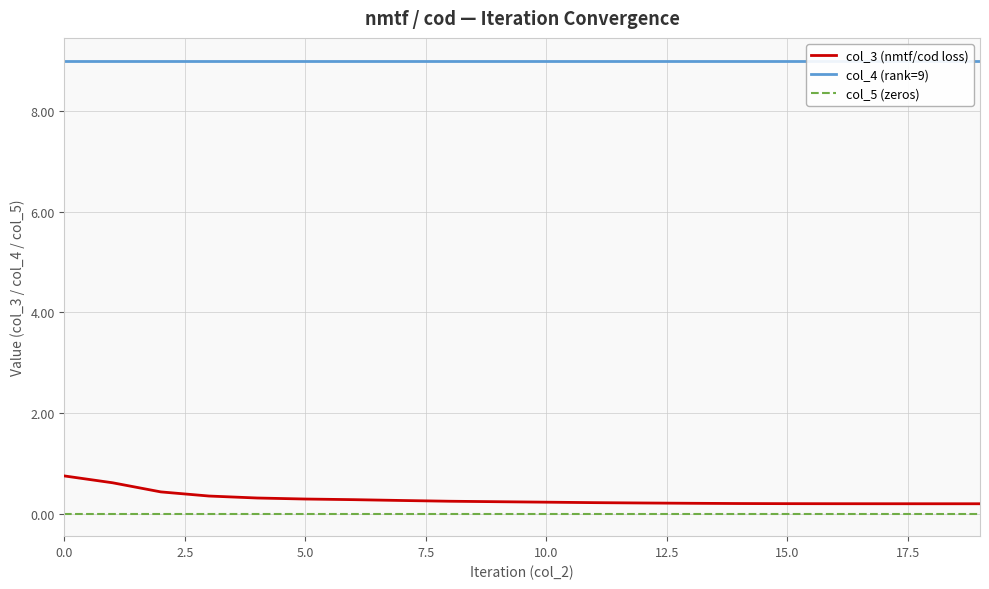

Which series has the widest spread of values?

col_3 (nmtf/cod loss)